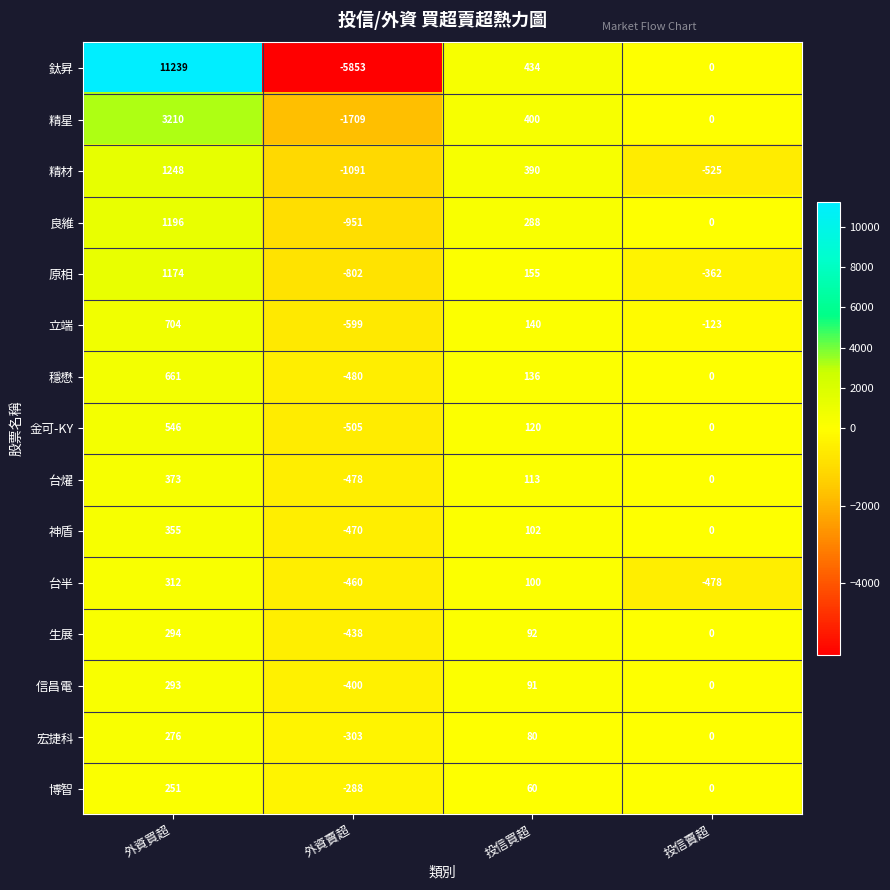

How many data points does each series have?

4